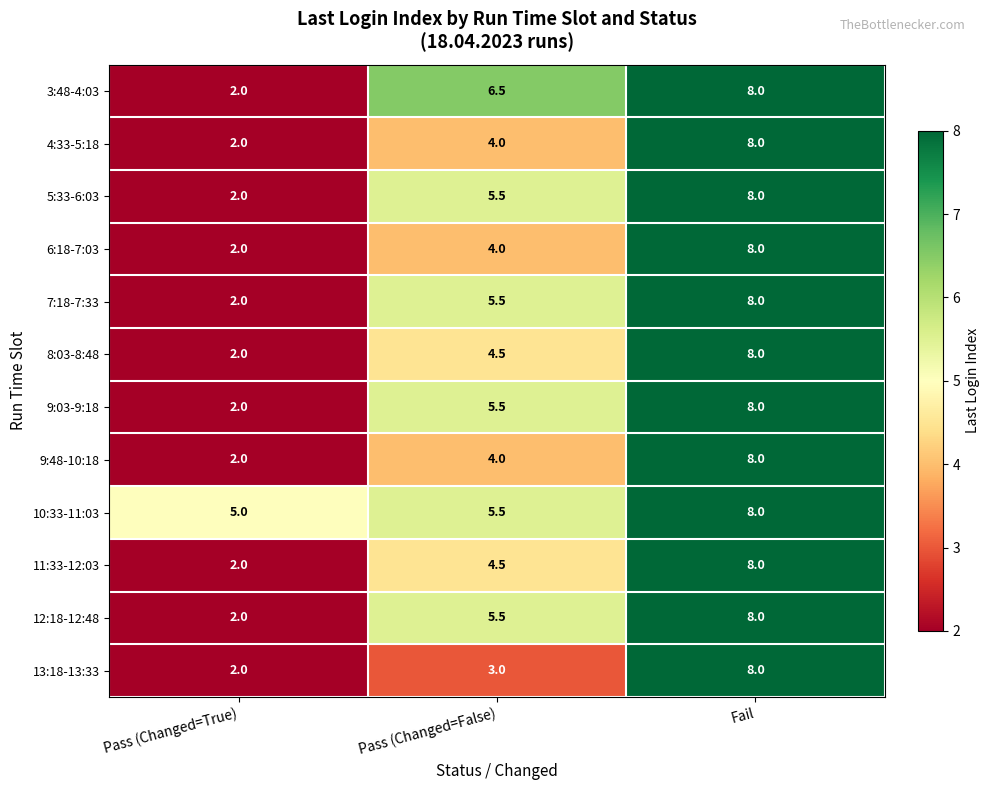

Where is 11:33-12:03 nearest to the value 5?

Pass (Changed=False)